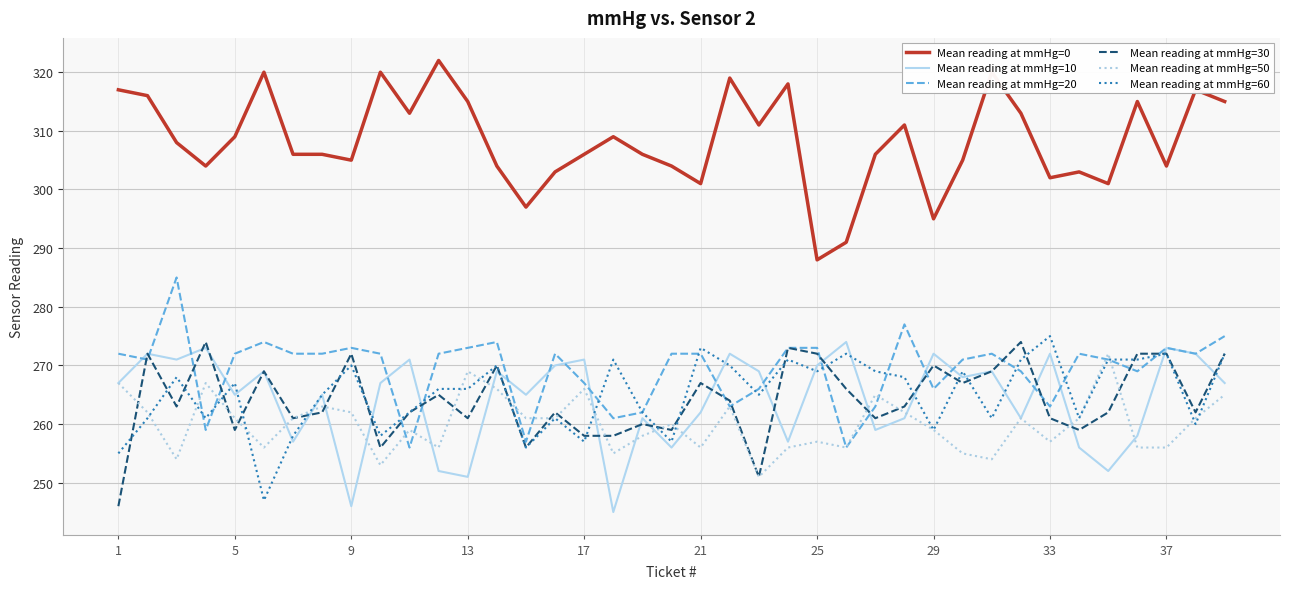

What is the lowest value of the Mean reading at mmHg=0 series?

288